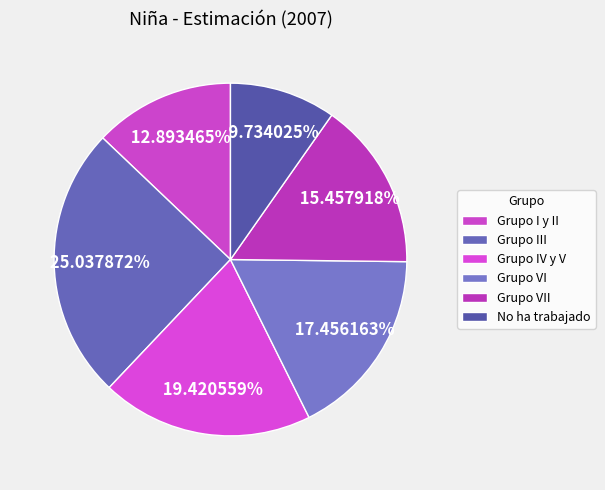

The No ha trabajado slice represents 10% of the pie. True or false?

True